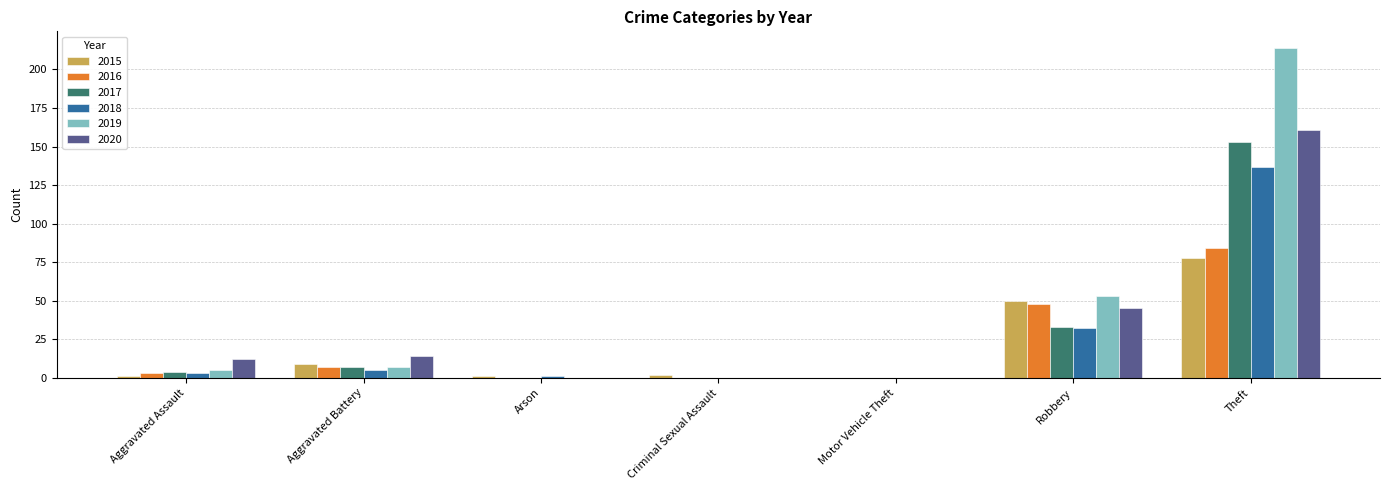

Which series changed the most between Robbery and Theft?

2019